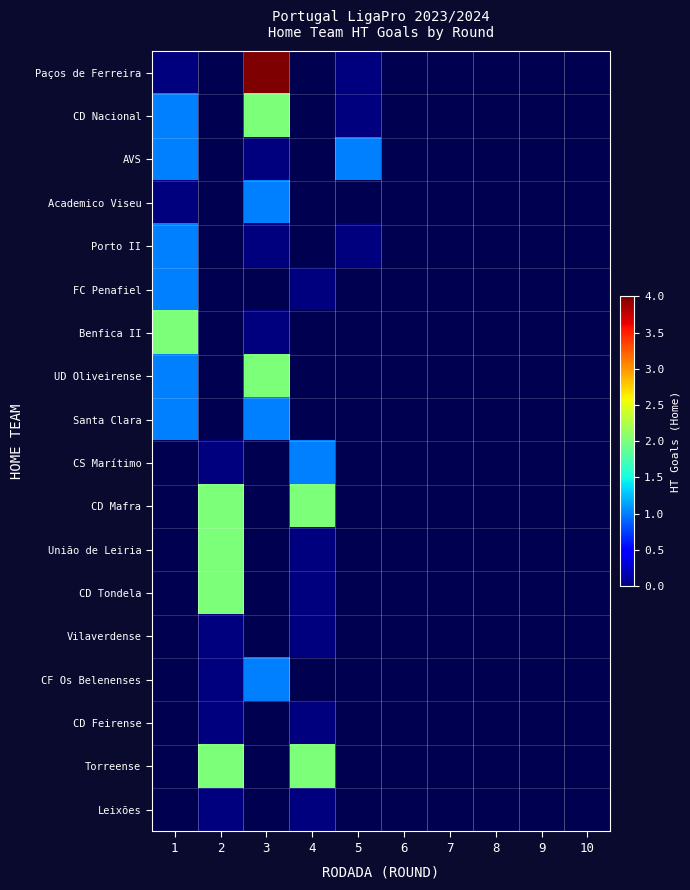

At how many categories does at least one series exceed 0?

5